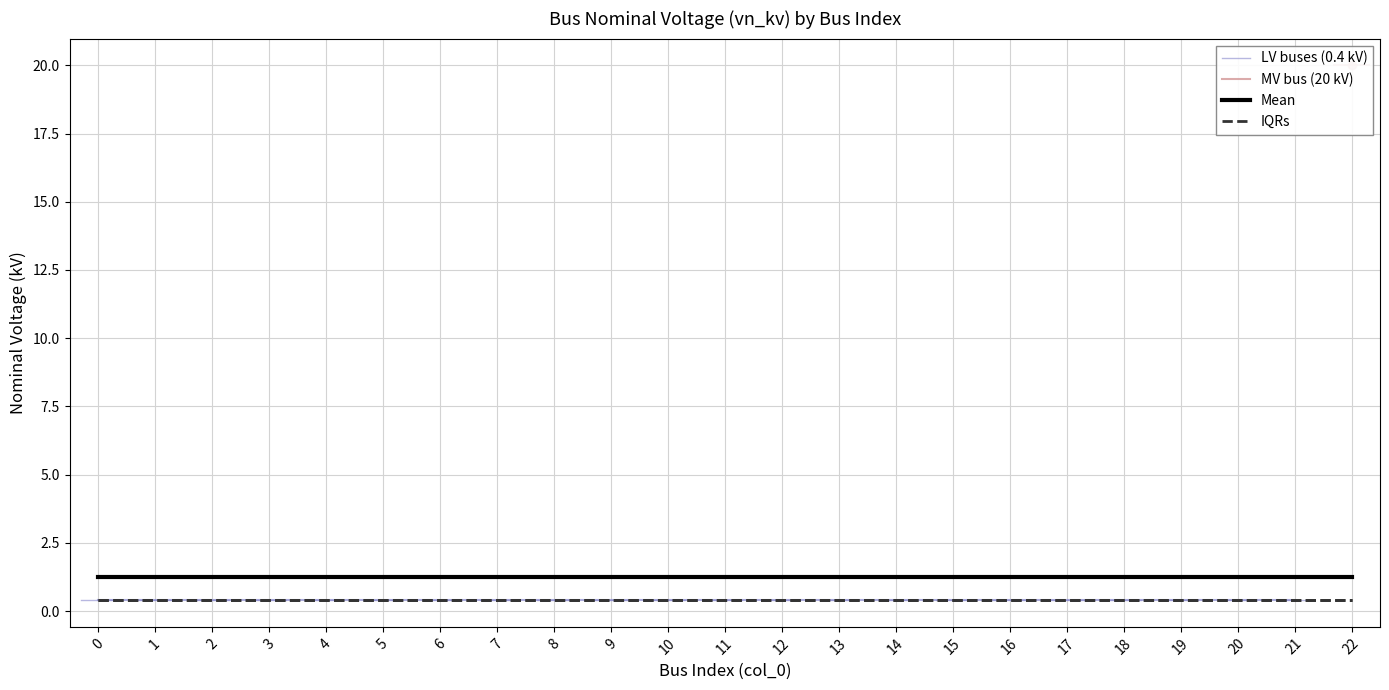

Reading left to right, list all the values displayed in this chart.

0=0.4	1=0.4	2=0.4	3=0.4	4=0.4	5=0.4	6=0.4	7=0.4	8=0.4	9=0.4	10=0.4	11=0.4	12=0.4	13=0.4	14=0.4	15=0.4	16=0.4	17=0.4	18=0.4	19=0.4	20=0.4	21=0.4	22=20.0